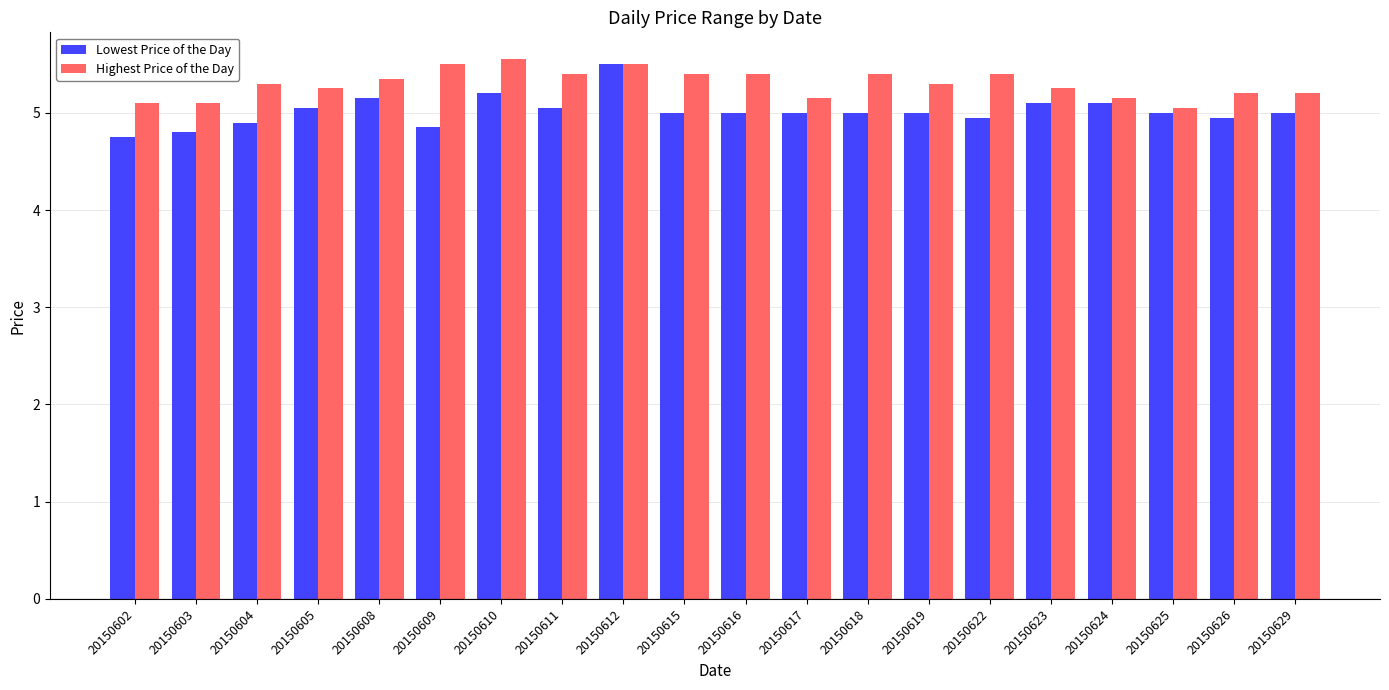

What are all the series names shown in the legend?

Lowest Price of the Day, Highest Price of the Day